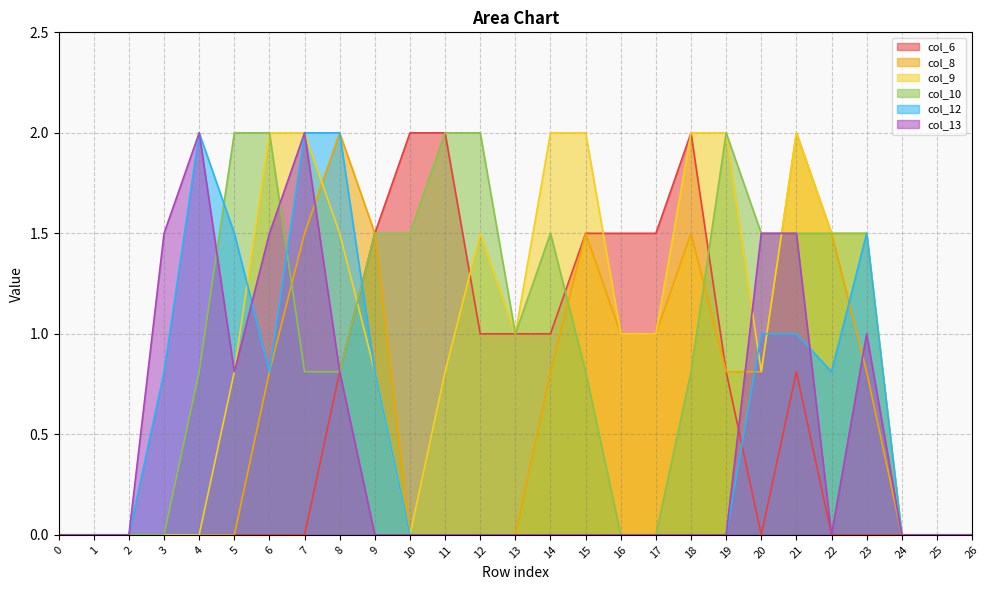

Does the chart display data point markers on the line(s)?

No